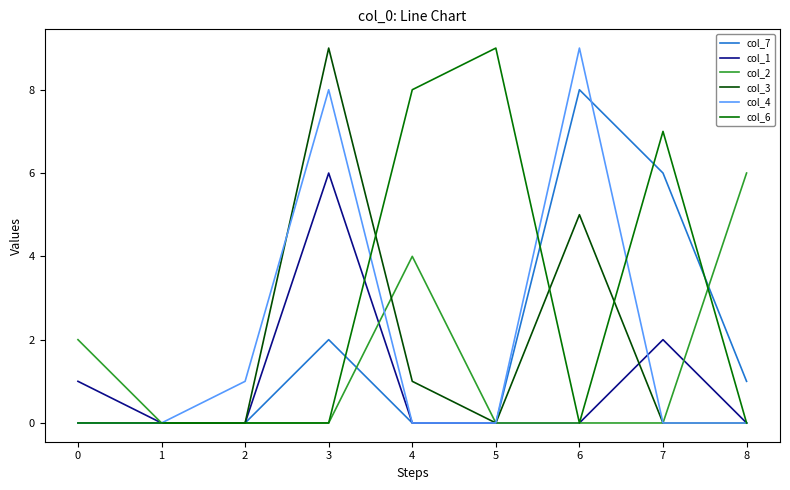

The value of col_2 at 6 is 0. True or false?

True